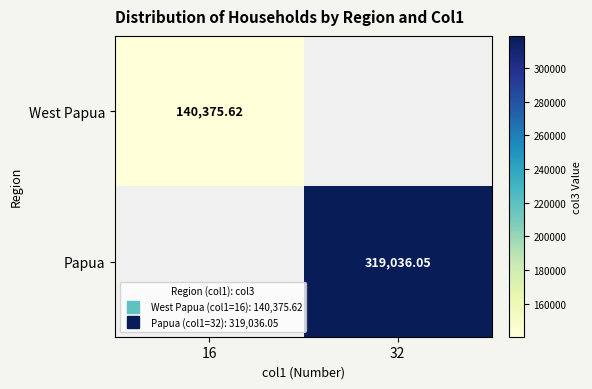

Is the value of Papua at 32 greater than the value of West Papua at 16?

Yes